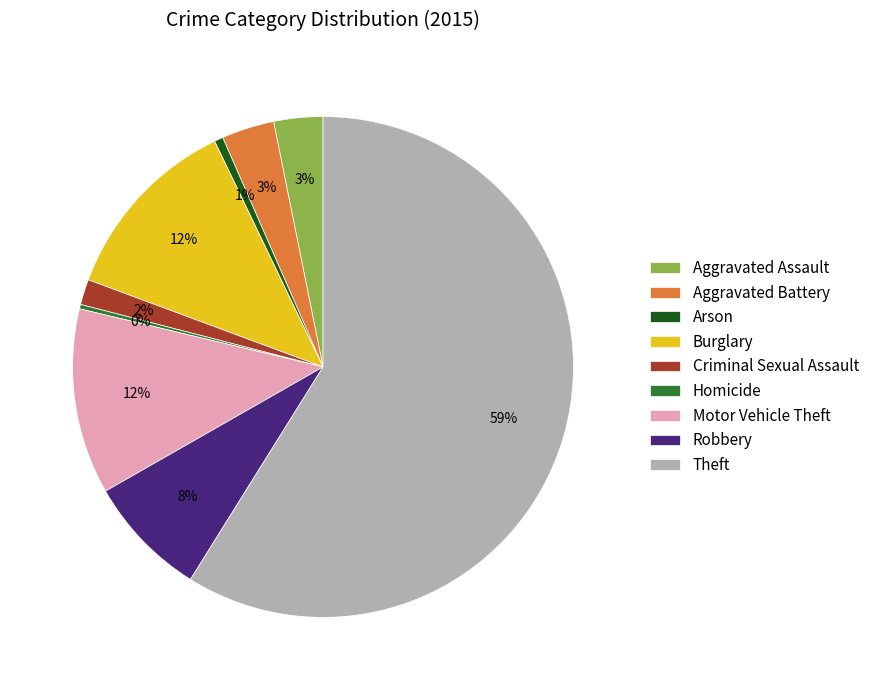

Approximately how many times larger is the value at Motor Vehicle Theft compared to Burglary?

1.0